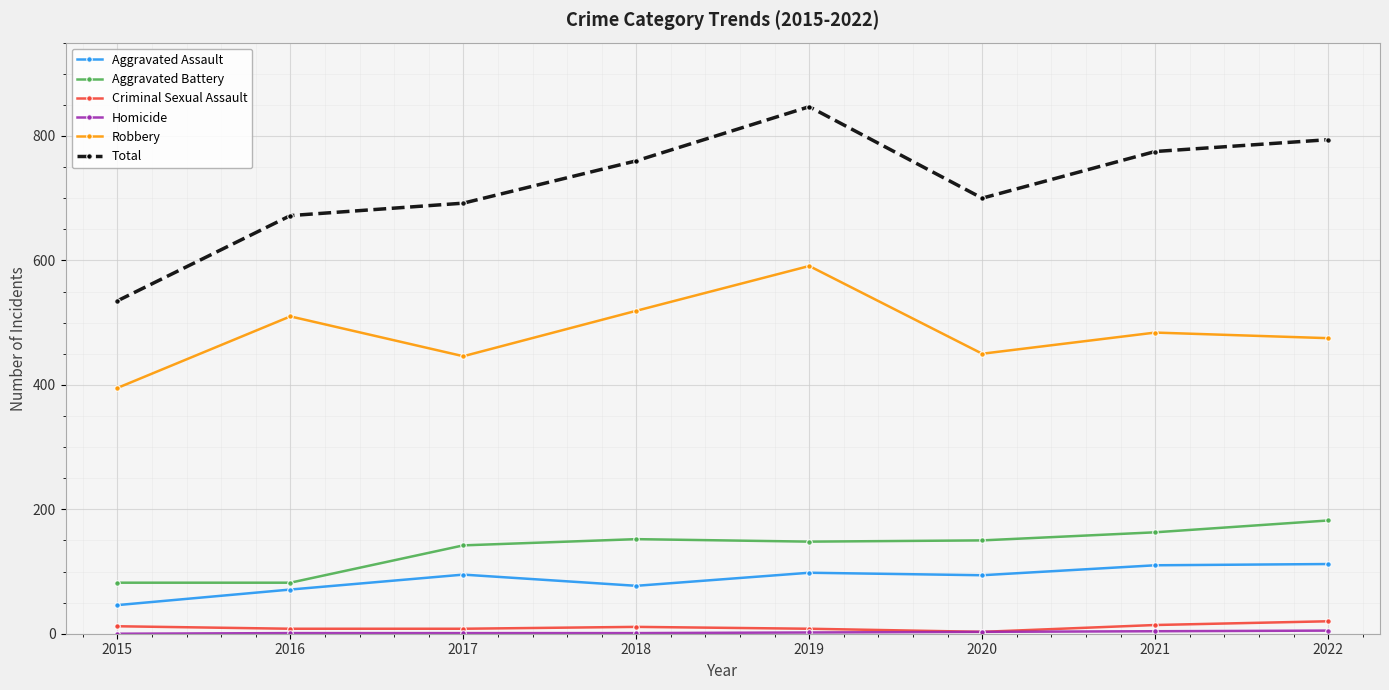

Where is Robbery nearest to the value 493?

2021